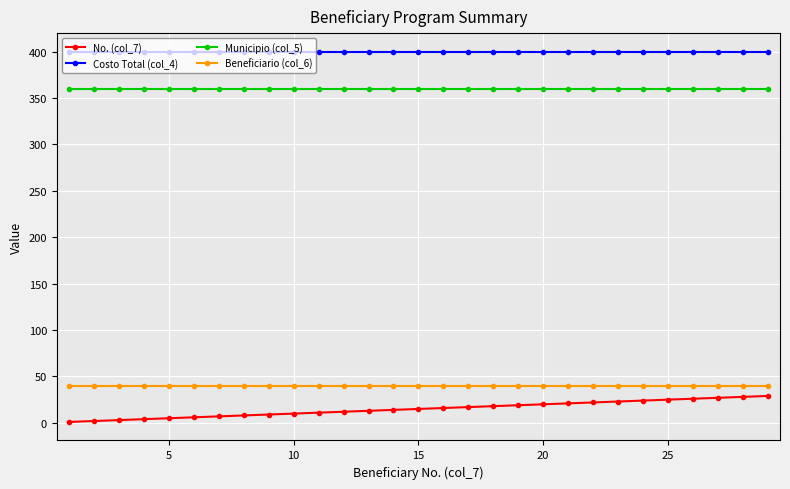

Which series has the largest total across all categories?

Costo Total (col_4)